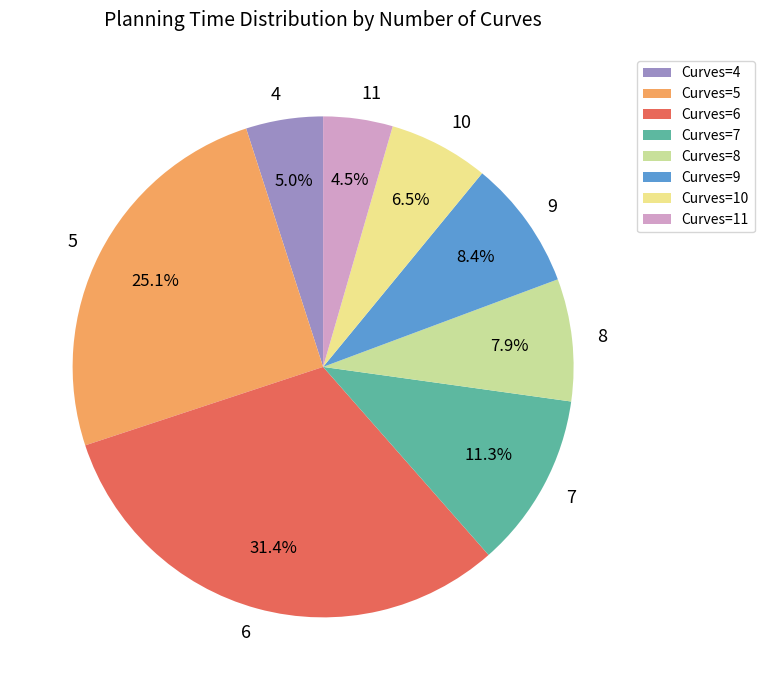

Which slice is the largest?

Curves=6